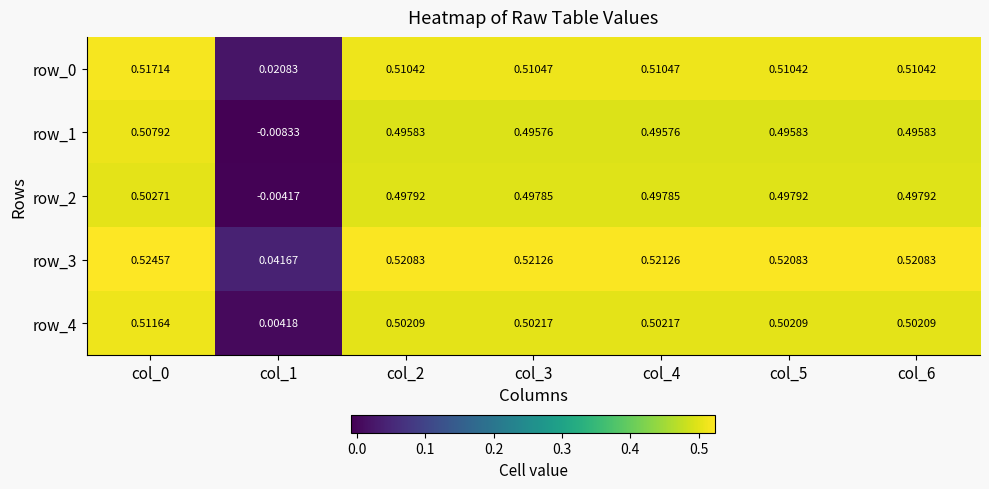

Is the value of row_1 at col_1 greater than the value of row_3 at col_5?

No